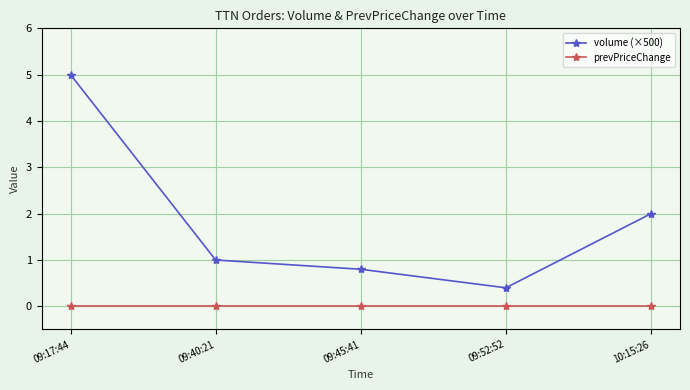

Count the number of data series in this chart.

2